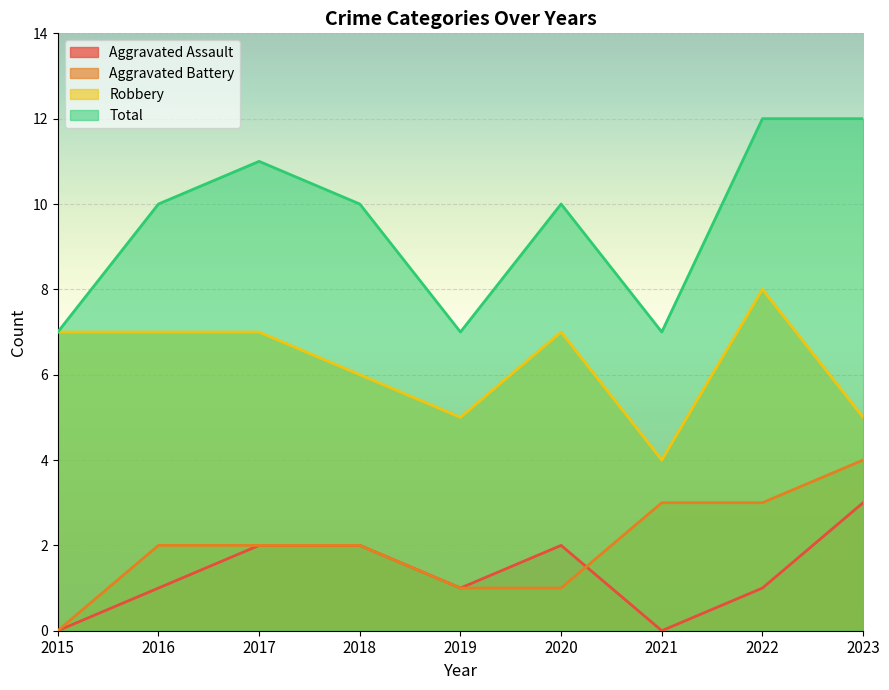

What are all the series names shown in the legend?

Aggravated Assault, Aggravated Battery, Robbery, Total